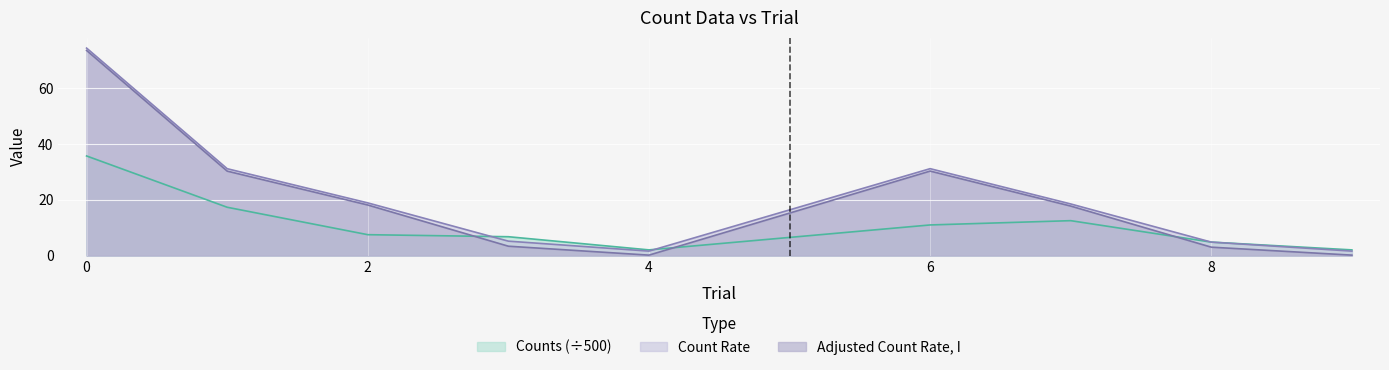

What is the difference between the highest and lowest values at 2?

11.4